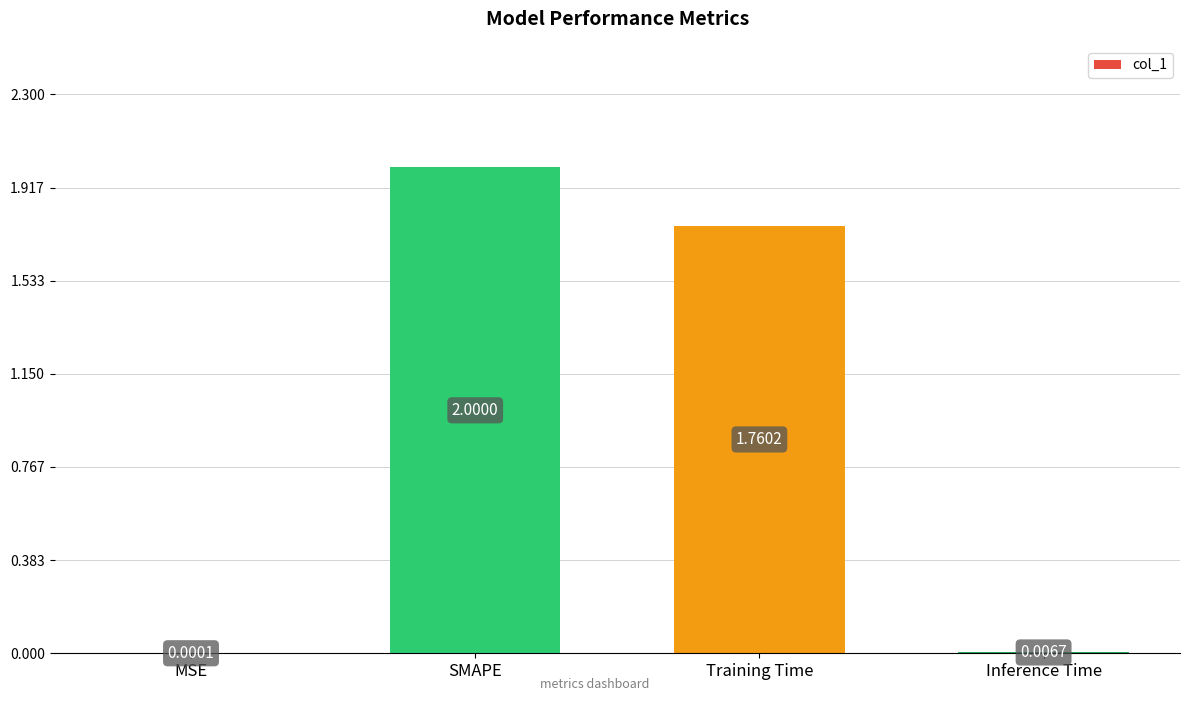

What is the sum of all values?

3.8